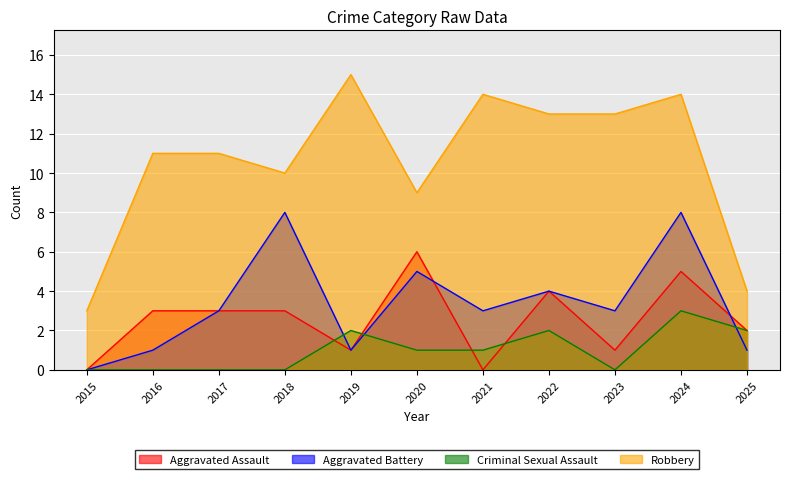

Read the Criminal Sexual Assault value at 2020.

1